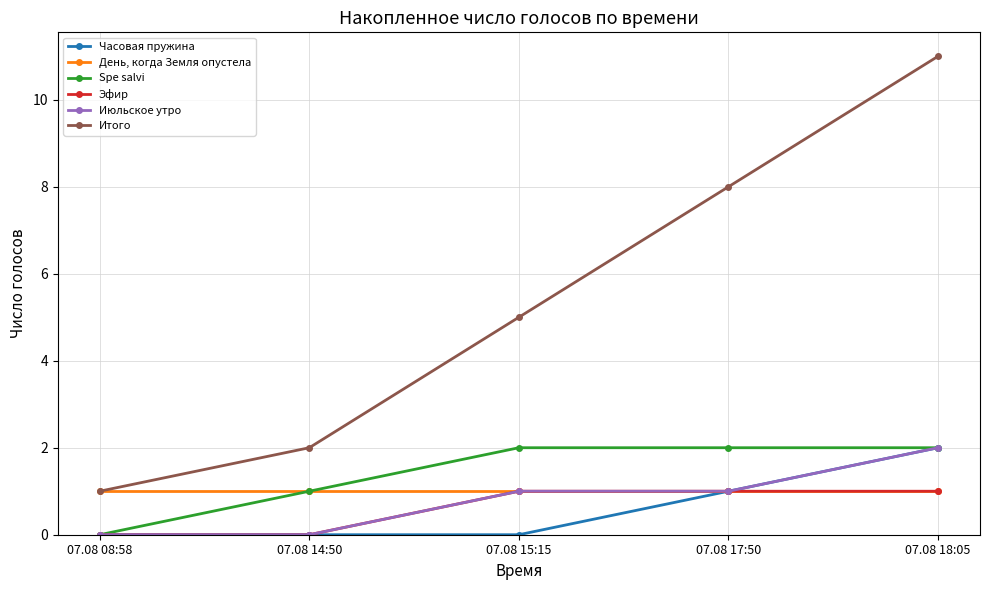

What value does the Итого series have at 07.08 08:58?

1